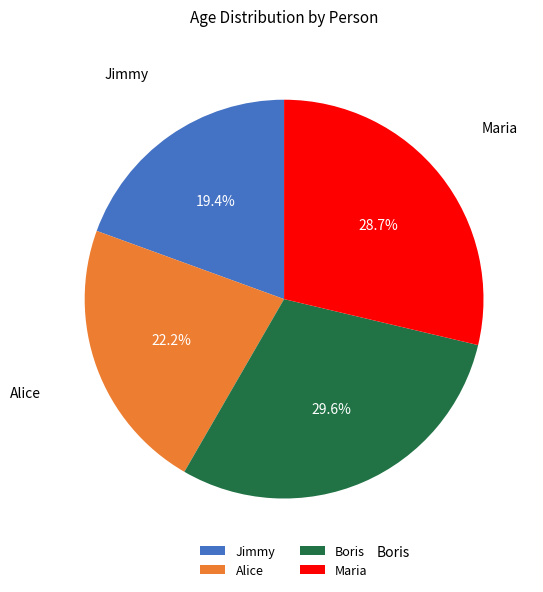

Which category has the smallest portion of the pie?

Jimmy